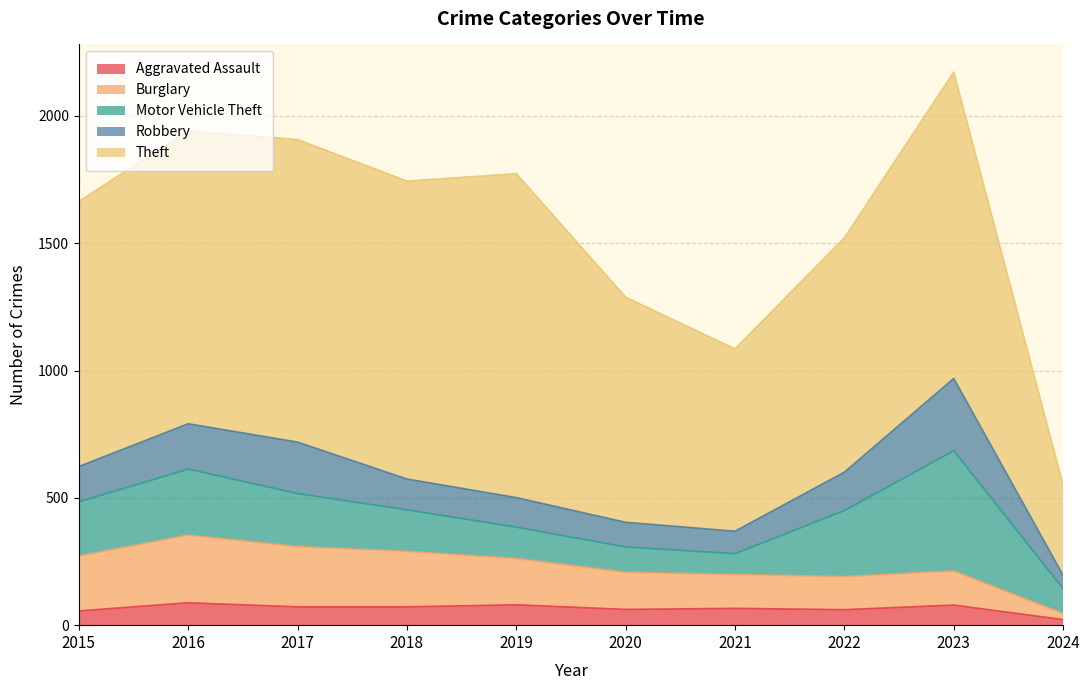

In Burglary, how many points are lower than both neighbors (excluding endpoints)?

1